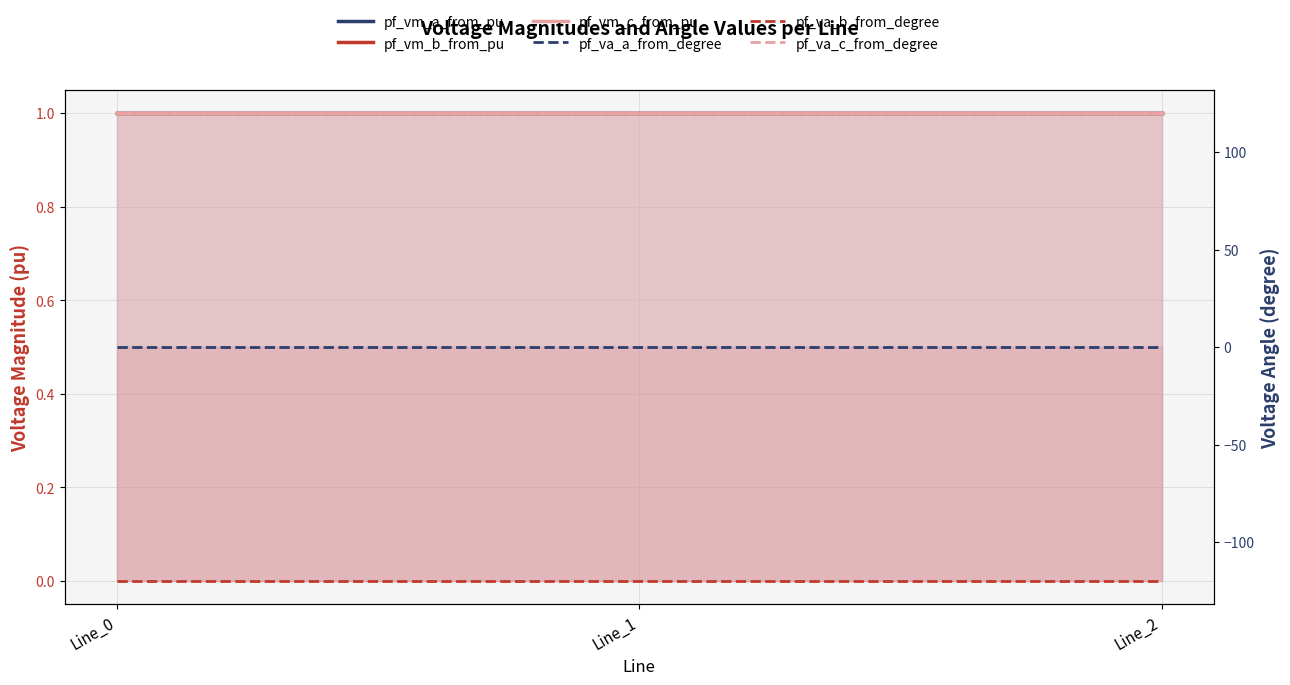

Which category has the highest value in the pf_va_b_from_degree series?

Line_0